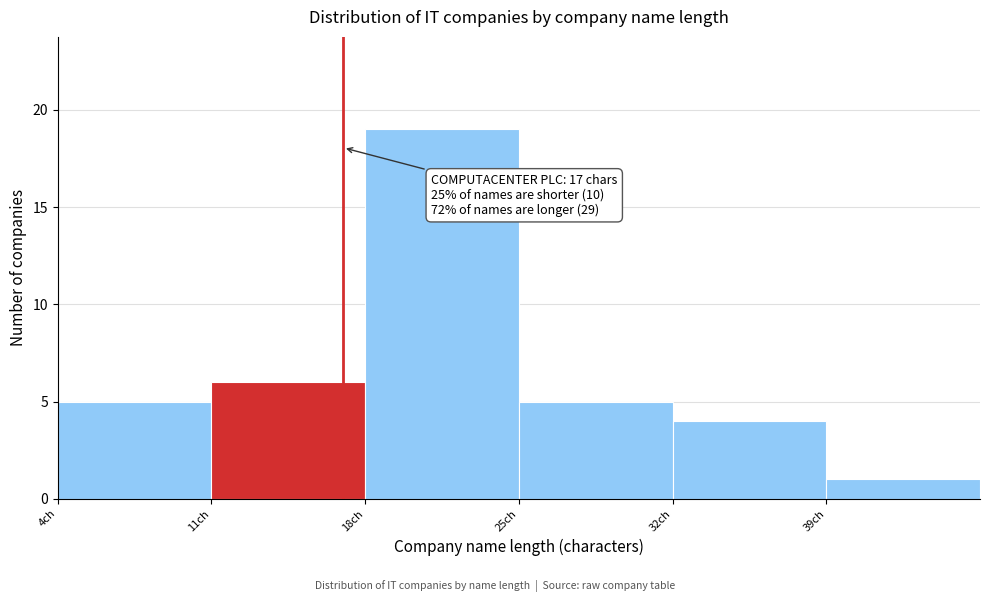

Over which range of the x-axis is the bar tallest?

18 to 25